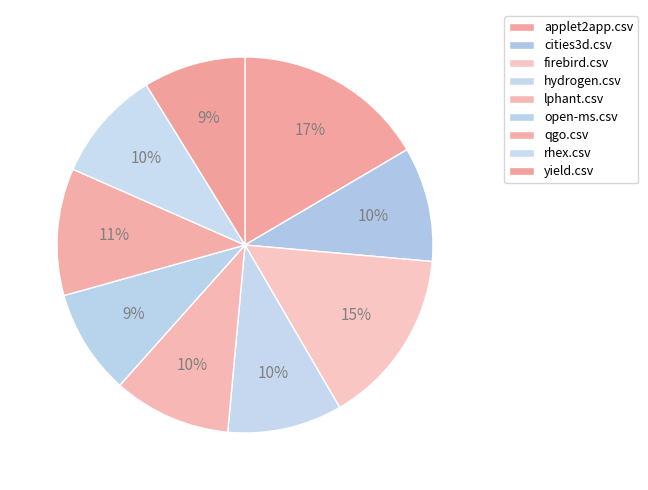

To the nearest percent, what portion does hydrogen.csv represent?

10%